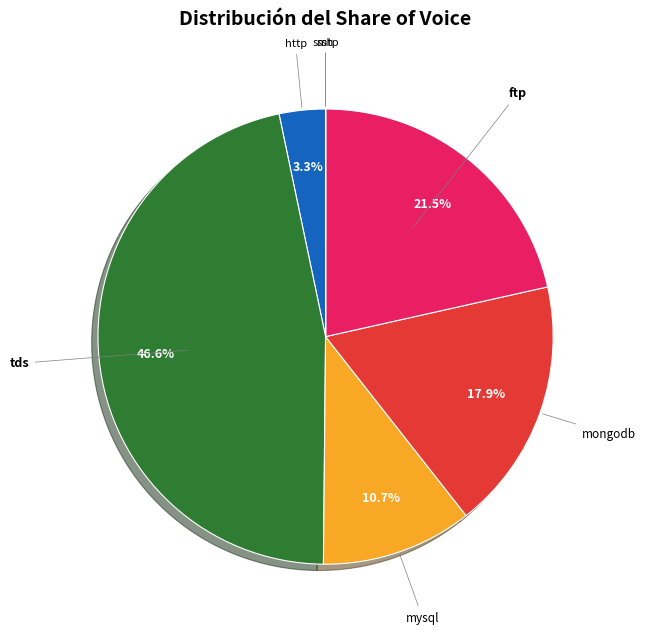

Approximately how many times larger is the value at ftp compared to mysql?

2.0